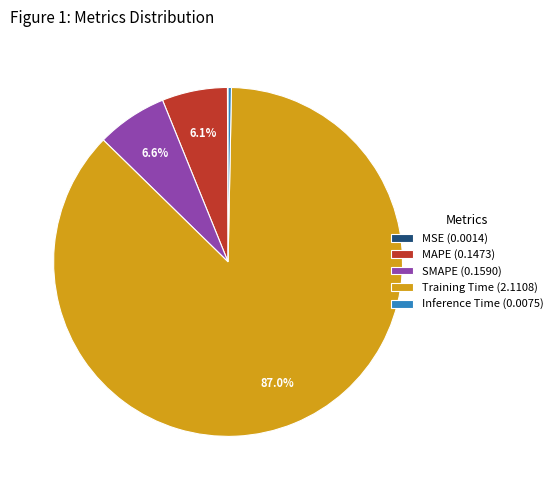

Which category has the biggest portion of the pie?

Training Time